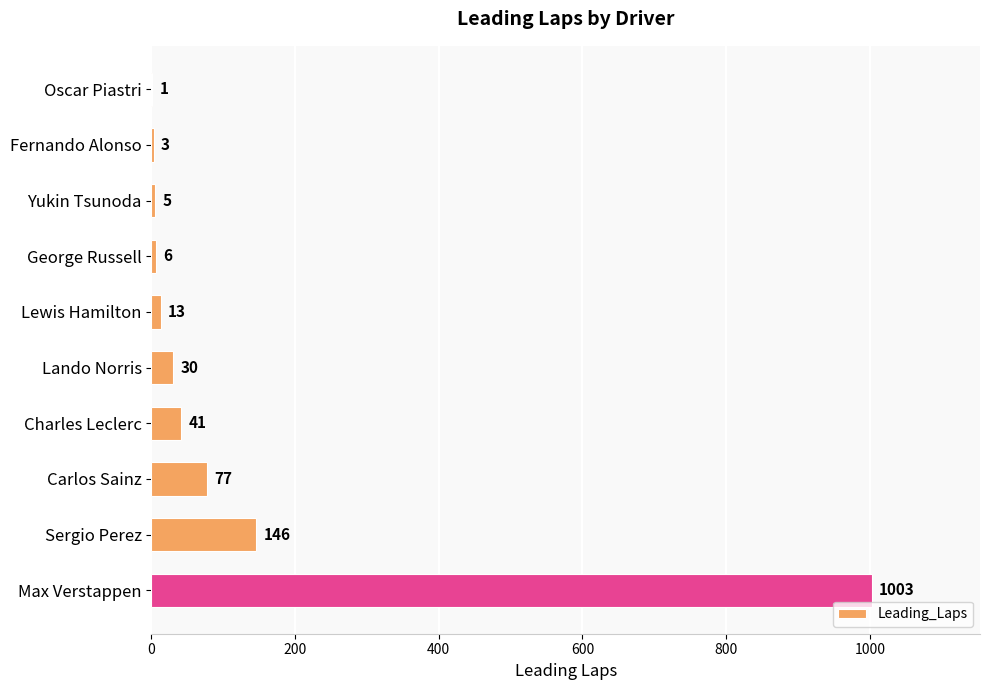

How many distinct data groups are displayed?

1